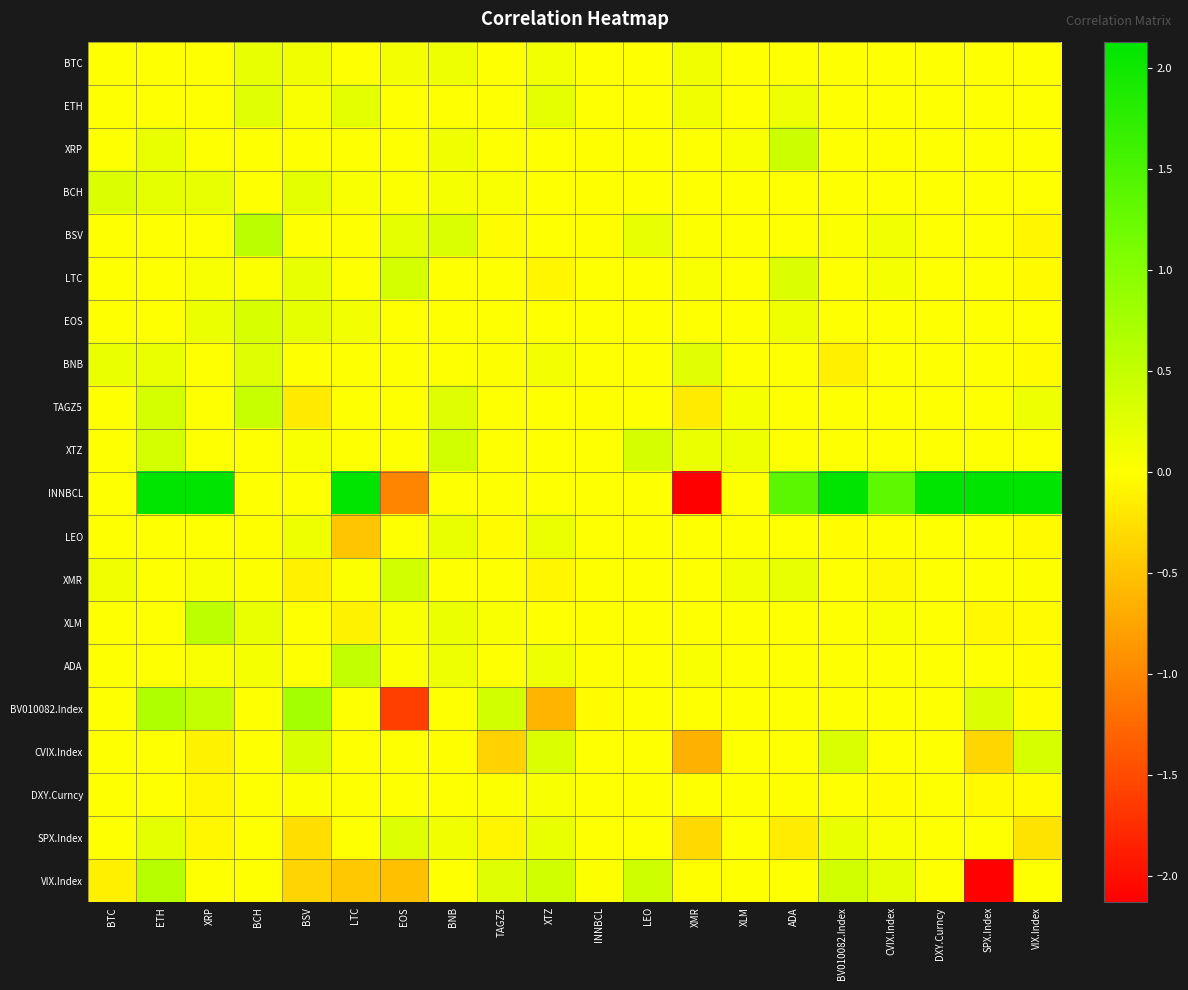

Reading left to right, list all the values displayed in this chart.

BTC: BTC=0.0	ETH=0.0	XRP=0.0	BCH=0.2	BSV=0.1	LTC=0.0	EOS=0.1	BNB=0.1	TAGZ5=0.0	XTZ=0.1	INNBCL=0.0	LEO=0.0	XMR=0.1	XLM=0.0	ADA=0.0	BV010082.Index=0.0	CVIX.Index=0.0	DXY.Curncy=0.0	SPX.Index=0.0	VIX.Index=0.0
ETH: BTC=0.0	ETH=0.0	XRP=0.0	BCH=0.3	BSV=0.0	LTC=0.2	EOS=0.0	BNB=0.0	TAGZ5=0.0	XTZ=0.2	INNBCL=0.0	LEO=0.0	XMR=0.1	XLM=0.0	ADA=0.1	BV010082.Index=0.0	CVIX.Index=0.0	DXY.Curncy=0.0	SPX.Index=0.0	VIX.Index=0.0
XRP: BTC=0.0	ETH=0.2	XRP=0.0	BCH=0.0	BSV=0.0	LTC=0.0	EOS=0.0	BNB=0.1	TAGZ5=0.0	XTZ=0.0	INNBCL=-0.0	LEO=0.0	XMR=0.0	XLM=0.0	ADA=0.4	BV010082.Index=0.0	CVIX.Index=-0.0	DXY.Curncy=0.0	SPX.Index=0.0	VIX.Index=0.0
BCH: BTC=0.3	ETH=0.2	XRP=0.2	BCH=0.0	BSV=0.2	LTC=0.0	EOS=0.0	BNB=0.1	TAGZ5=0.0	XTZ=0.0	INNBCL=-0.0	LEO=0.0	XMR=0.0	XLM=0.0	ADA=0.0	BV010082.Index=0.0	CVIX.Index=0.0	DXY.Curncy=0.0	SPX.Index=0.0	VIX.Index=0.0
BSV: BTC=0.0	ETH=0.0	XRP=0.0	BCH=0.6	BSV=0.0	LTC=0.0	EOS=0.2	BNB=0.3	TAGZ5=-0.0	XTZ=0.0	INNBCL=-0.0	LEO=0.2	XMR=0.0	XLM=0.0	ADA=0.0	BV010082.Index=0.0	CVIX.Index=0.1	DXY.Curncy=0.0	SPX.Index=0.0	VIX.Index=-0.1
LTC: BTC=0.0	ETH=0.0	XRP=0.1	BCH=0.0	BSV=0.2	LTC=0.0	EOS=0.4	BNB=0.0	TAGZ5=0.0	XTZ=-0.1	INNBCL=-0.0	LEO=0.0	XMR=0.0	XLM=0.0	ADA=0.3	BV010082.Index=0.0	CVIX.Index=0.1	DXY.Curncy=0.0	SPX.Index=0.0	VIX.Index=-0.0
EOS: BTC=0.0	ETH=0.0	XRP=0.2	BCH=0.3	BSV=0.2	LTC=0.1	EOS=0.0	BNB=0.0	TAGZ5=0.0	XTZ=0.0	INNBCL=0.0	LEO=0.0	XMR=0.0	XLM=0.0	ADA=0.1	BV010082.Index=0.0	CVIX.Index=0.0	DXY.Curncy=0.0	SPX.Index=0.0	VIX.Index=0.0
BNB: BTC=0.2	ETH=0.2	XRP=0.0	BCH=0.3	BSV=0.0	LTC=0.0	EOS=0.0	BNB=0.0	TAGZ5=0.0	XTZ=0.1	INNBCL=0.0	LEO=0.0	XMR=0.2	XLM=0.0	ADA=0.0	BV010082.Index=-0.1	CVIX.Index=0.0	DXY.Curncy=0.0	SPX.Index=0.0	VIX.Index=-0.0
TAGZ5: BTC=0.0	ETH=0.4	XRP=0.0	BCH=0.5	BSV=-0.2	LTC=0.0	EOS=0.0	BNB=0.3	TAGZ5=0.0	XTZ=0.0	INNBCL=-0.0	LEO=0.0	XMR=-0.2	XLM=0.1	ADA=0.0	BV010082.Index=0.0	CVIX.Index=0.0	DXY.Curncy=0.0	SPX.Index=0.0	VIX.Index=0.1
XTZ: BTC=0.0	ETH=0.4	XRP=0.0	BCH=0.0	BSV=0.0	LTC=0.0	EOS=0.0	BNB=0.4	TAGZ5=0.0	XTZ=0.0	INNBCL=0.0	LEO=0.3	XMR=0.2	XLM=0.1	ADA=0.0	BV010082.Index=0.0	CVIX.Index=0.0	DXY.Curncy=0.0	SPX.Index=0.0	VIX.Index=0.0
INNBCL: BTC=0.0	ETH=7.3	XRP=11.1	BCH=0.0	BSV=0.0	LTC=5.7	EOS=-1.0	BNB=0.0	TAGZ5=0.0	XTZ=0.0	INNBCL=0.0	LEO=0.0	XMR=-23.6	XLM=0.0	ADA=1.4	BV010082.Index=4.8	CVIX.Index=1.3	DXY.Curncy=30.3	SPX.Index=22.7	VIX.Index=3.4
LEO: BTC=0.0	ETH=0.0	XRP=0.0	BCH=-0.0	BSV=0.1	LTC=-0.5	EOS=0.0	BNB=0.2	TAGZ5=-0.0	XTZ=0.2	INNBCL=0.0	LEO=0.0	XMR=0.0	XLM=0.0	ADA=0.0	BV010082.Index=-0.0	CVIX.Index=-0.0	DXY.Curncy=0.0	SPX.Index=0.0	VIX.Index=-0.0
XMR: BTC=0.1	ETH=0.0	XRP=0.1	BCH=0.0	BSV=-0.1	LTC=0.0	EOS=0.4	BNB=0.0	TAGZ5=0.0	XTZ=-0.1	INNBCL=-0.0	LEO=0.0	XMR=0.0	XLM=0.1	ADA=0.2	BV010082.Index=0.0	CVIX.Index=-0.0	DXY.Curncy=0.0	SPX.Index=0.0	VIX.Index=0.0
XLM: BTC=0.0	ETH=0.0	XRP=0.6	BCH=0.2	BSV=0.0	LTC=-0.1	EOS=0.0	BNB=0.2	TAGZ5=0.0	XTZ=0.0	INNBCL=-0.0	LEO=0.0	XMR=0.0	XLM=0.0	ADA=0.0	BV010082.Index=0.0	CVIX.Index=0.0	DXY.Curncy=0.0	SPX.Index=-0.1	VIX.Index=-0.0
ADA: BTC=0.0	ETH=0.0	XRP=0.0	BCH=0.1	BSV=0.0	LTC=0.5	EOS=0.0	BNB=0.1	TAGZ5=0.0	XTZ=0.1	INNBCL=-0.0	LEO=0.0	XMR=0.0	XLM=-0.0	ADA=0.0	BV010082.Index=0.0	CVIX.Index=0.0	DXY.Curncy=0.0	SPX.Index=0.0	VIX.Index=-0.0
BV010082.Index: BTC=0.0	ETH=0.7	XRP=0.5	BCH=0.0	BSV=0.8	LTC=0.0	EOS=-1.6	BNB=0.0	TAGZ5=0.4	XTZ=-0.6	INNBCL=-0.0	LEO=0.0	XMR=0.0	XLM=0.0	ADA=0.0	BV010082.Index=0.0	CVIX.Index=0.0	DXY.Curncy=0.0	SPX.Index=0.3	VIX.Index=-0.0
CVIX.Index: BTC=0.0	ETH=0.0	XRP=-0.1	BCH=0.0	BSV=0.3	LTC=0.0	EOS=0.0	BNB=-0.0	TAGZ5=-0.4	XTZ=0.3	INNBCL=0.0	LEO=0.0	XMR=-0.6	XLM=0.0	ADA=0.0	BV010082.Index=0.3	CVIX.Index=0.0	DXY.Curncy=0.0	SPX.Index=-0.3	VIX.Index=0.3
DXY.Curncy: BTC=0.0	ETH=0.0	XRP=-0.1	BCH=0.0	BSV=0.0	LTC=0.0	EOS=0.0	BNB=0.0	TAGZ5=0.0	XTZ=0.1	INNBCL=0.0	LEO=0.0	XMR=0.0	XLM=0.0	ADA=-0.0	BV010082.Index=0.0	CVIX.Index=-0.0	DXY.Curncy=0.0	SPX.Index=-0.0	VIX.Index=-0.0
SPX.Index: BTC=-0.0	ETH=0.2	XRP=-0.1	BCH=0.0	BSV=-0.3	LTC=0.0	EOS=0.3	BNB=0.1	TAGZ5=-0.1	XTZ=0.2	INNBCL=0.0	LEO=0.0	XMR=-0.3	XLM=0.0	ADA=-0.2	BV010082.Index=0.2	CVIX.Index=0.0	DXY.Curncy=0.0	SPX.Index=0.0	VIX.Index=-0.2
VIX.Index: BTC=-0.1	ETH=0.6	XRP=0.0	BCH=0.0	BSV=-0.4	LTC=-0.5	EOS=-0.5	BNB=0.0	TAGZ5=0.3	XTZ=0.4	INNBCL=0.0	LEO=0.4	XMR=-0.0	XLM=0.0	ADA=0.0	BV010082.Index=0.4	CVIX.Index=0.2	DXY.Curncy=0.0	SPX.Index=-2.1	VIX.Index=0.0